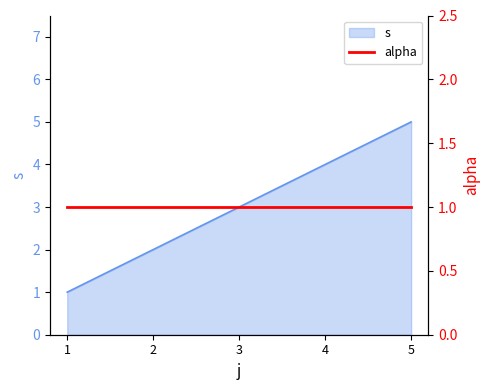

List the labels in order of value, largest first.

5, 4, 3, 2, 1